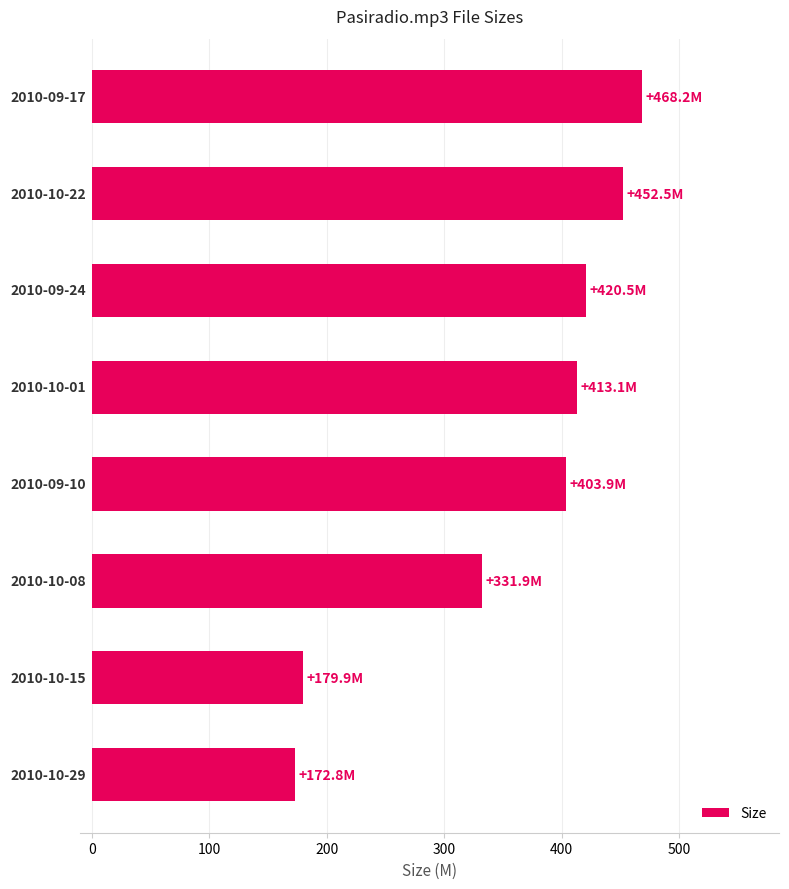

Does the chart contain stacked bars?

No